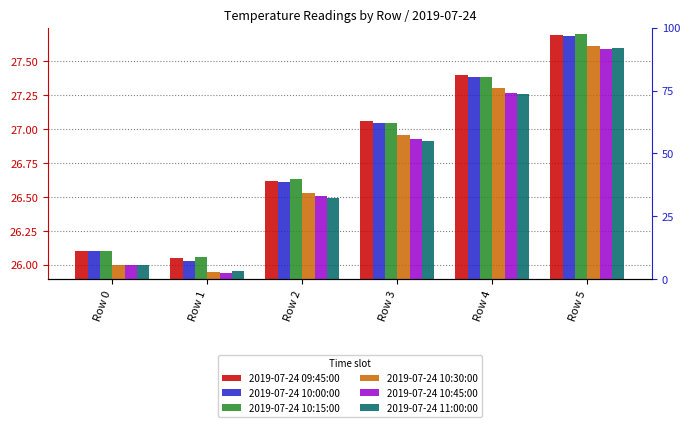

What are all the series names shown in the legend?

2019-07-24 09:45:00, 2019-07-24 10:00:00, 2019-07-24 10:15:00, 2019-07-24 10:30:00, 2019-07-24 10:45:00, 2019-07-24 11:00:00